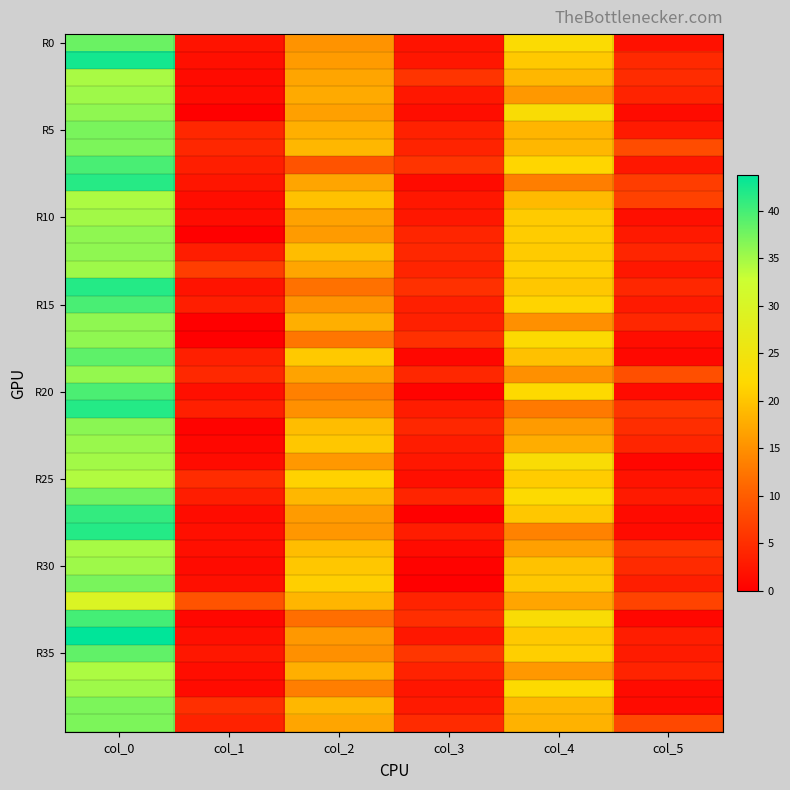

What is the spread (max minus min) of values at col_3?

5.9